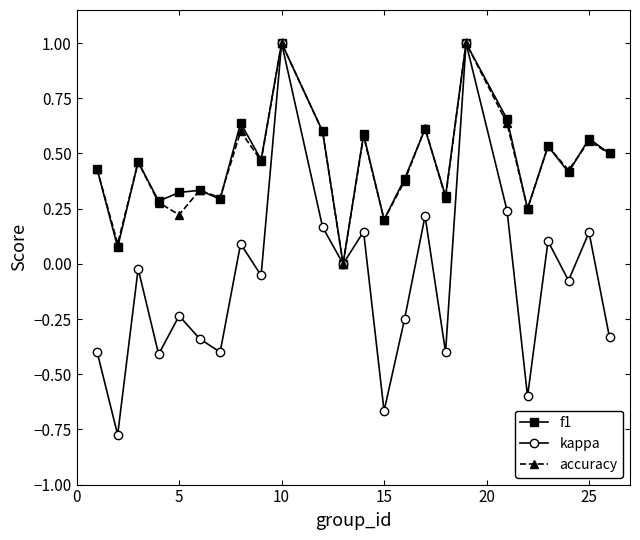

Which series has the widest spread of values?

kappa